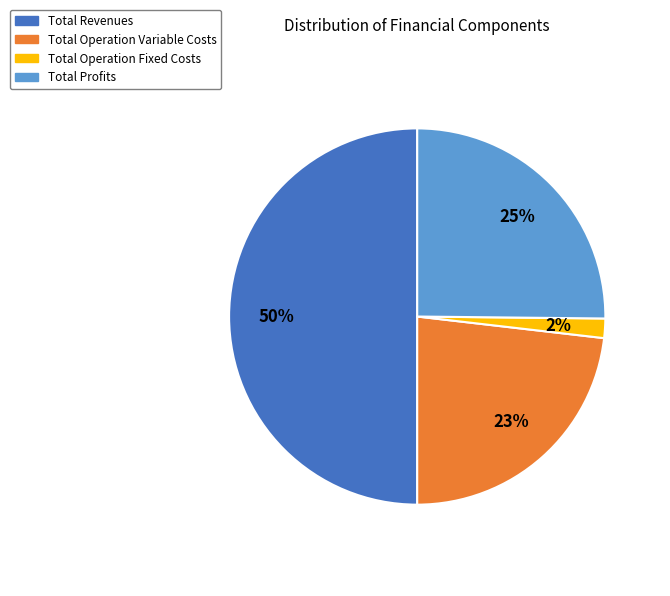

To the nearest percent, what is the average slice percentage?

25%